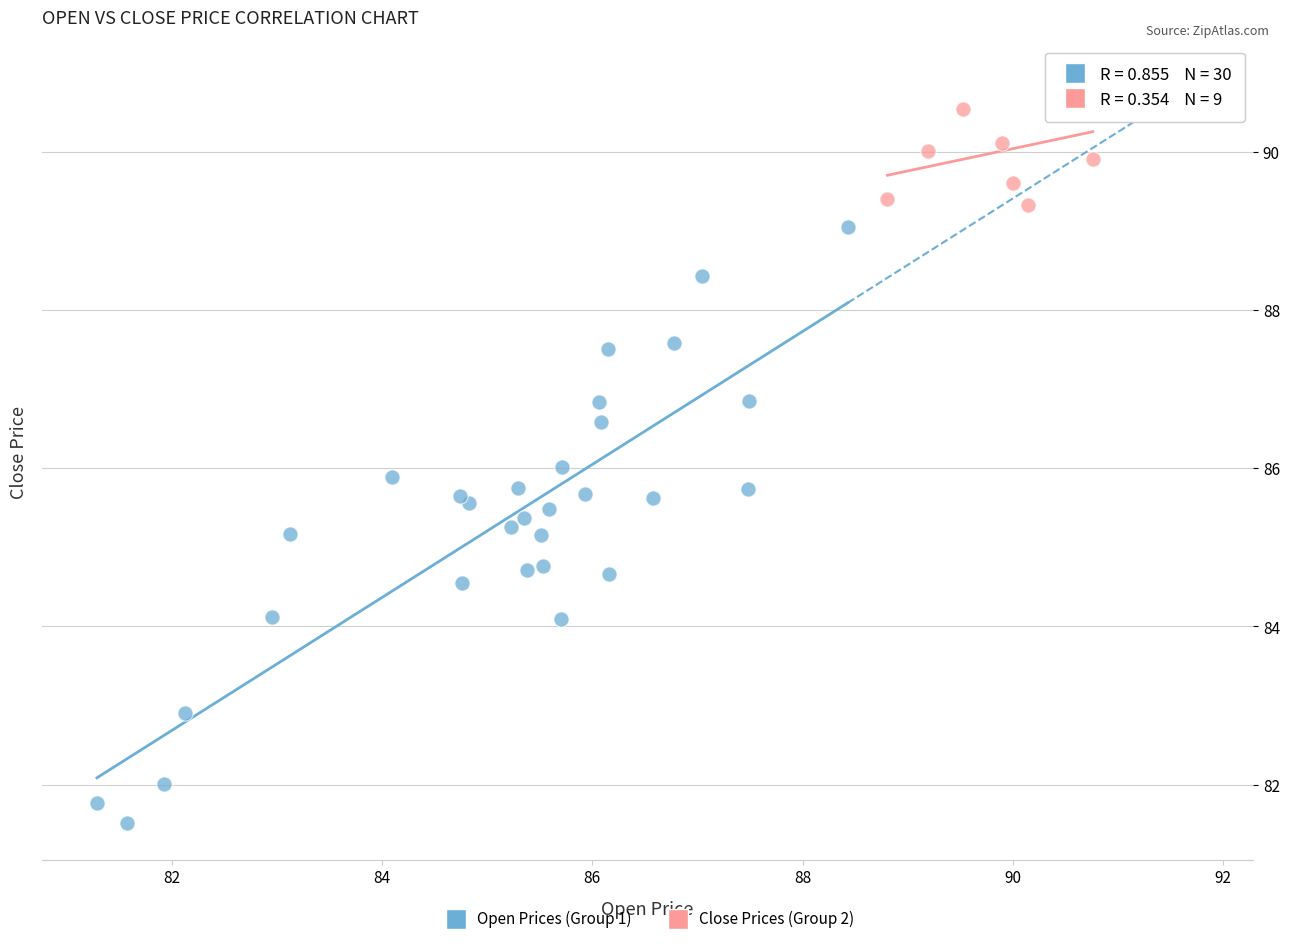

Which series reaches the minimum Y coordinate?

Open Prices (Group 1)